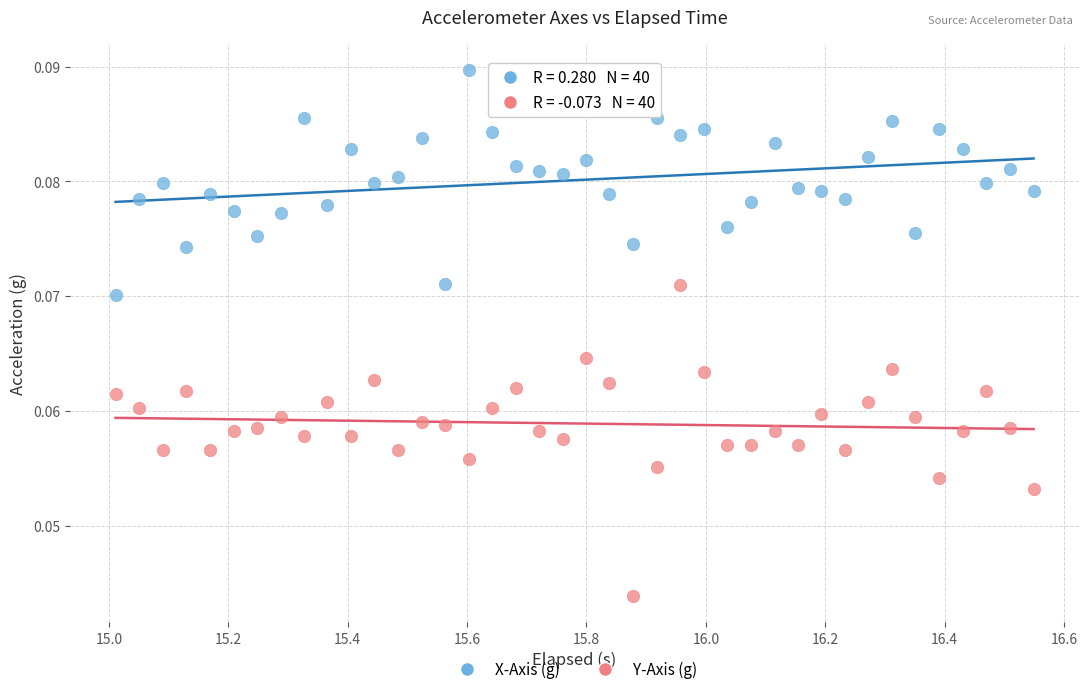

Which series contains the lowest Y value?

Y-Axis (g)